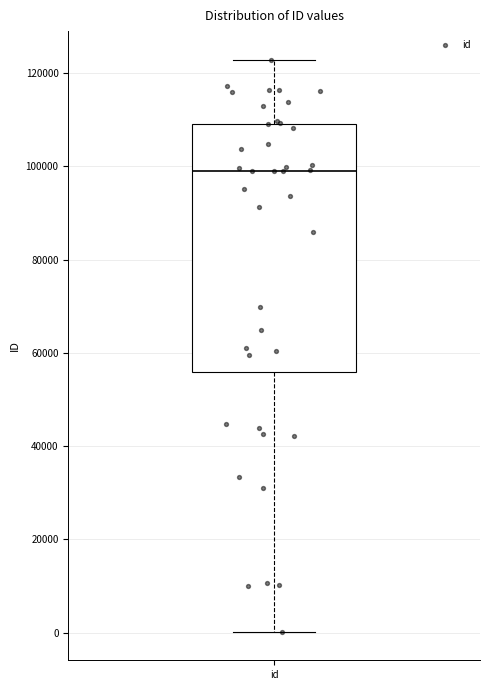

Transcribe this box plot: give where the median line is, the range the box spans, and where the two whiskers end, as read against the y-axis. The values are not printed on the chart, so give them approximately, as read against the axis.

median 98000, box 56000 to 110000, whiskers 0 to 122000